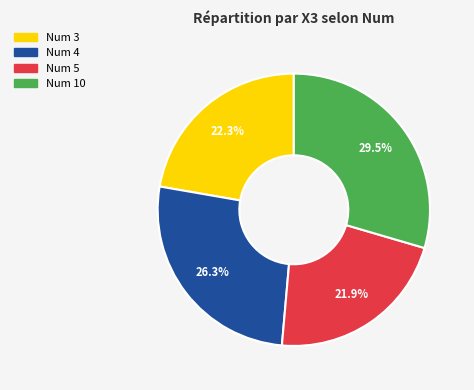

What portion of the pie excludes Num 4?

73.7%